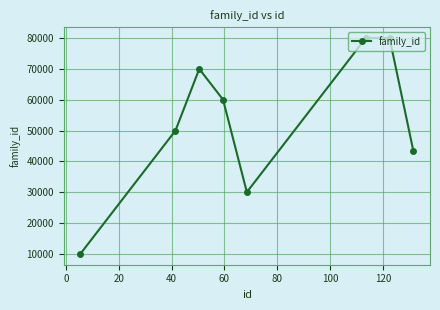

What is the value of the 2nd point from the left?

50002.0